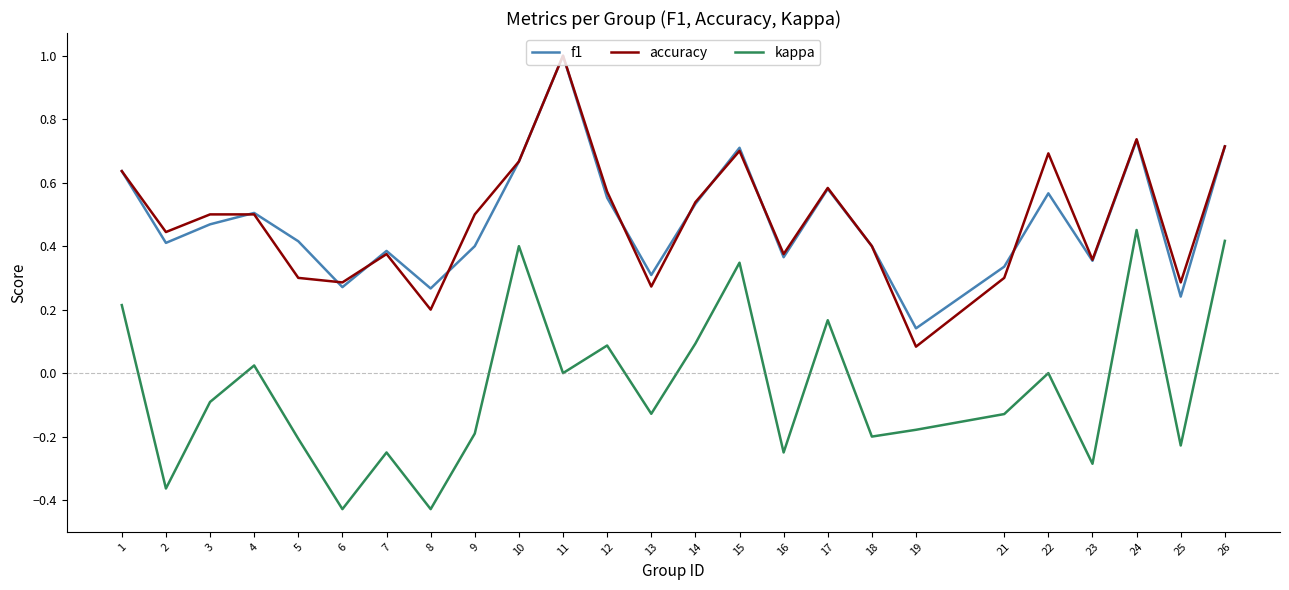

Which series changed the most between 6 and 17?

kappa